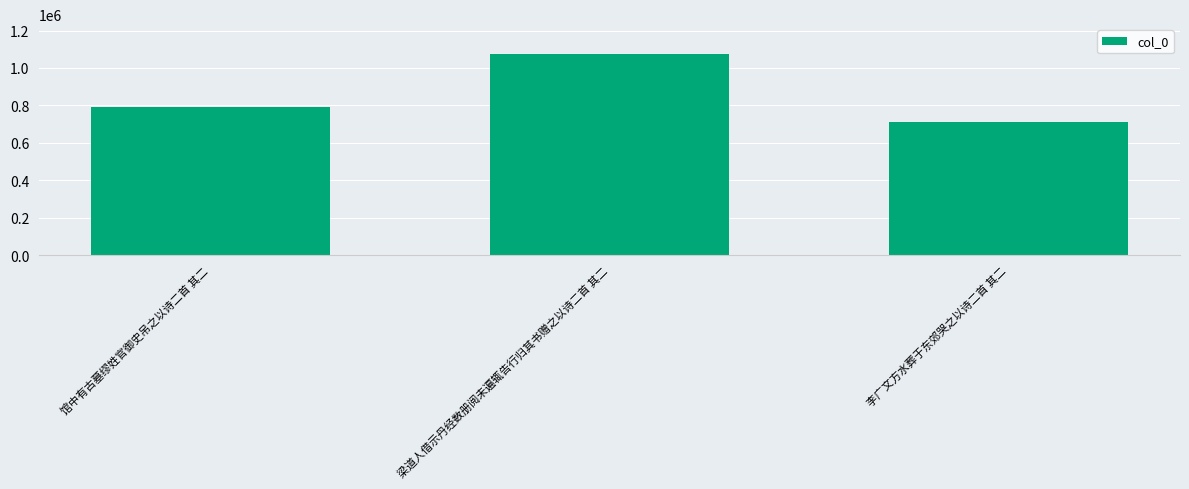

What is the change in value from 馆中有古墓缪姓官御史吊之以诗二首 其二 to 梁道人借示丹经数册阅未遍辄告行归其书赠之以诗二首 其二?

+280787